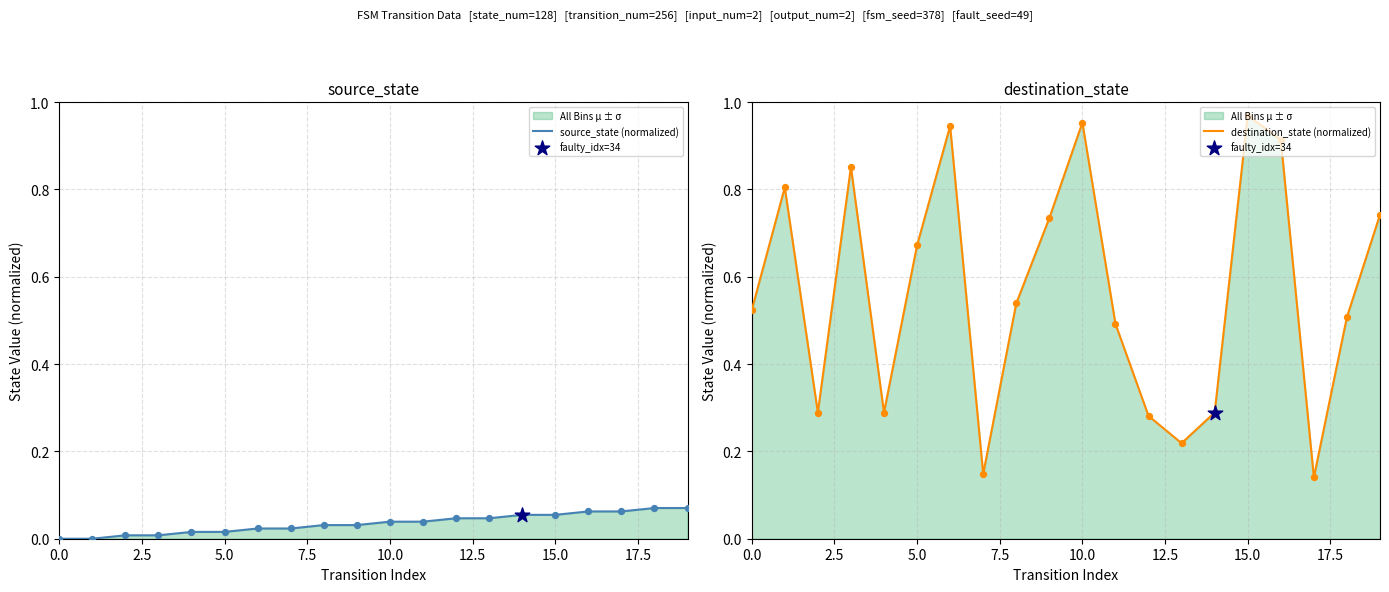

Which series contains the highest Y value?

destination_state (normalized)